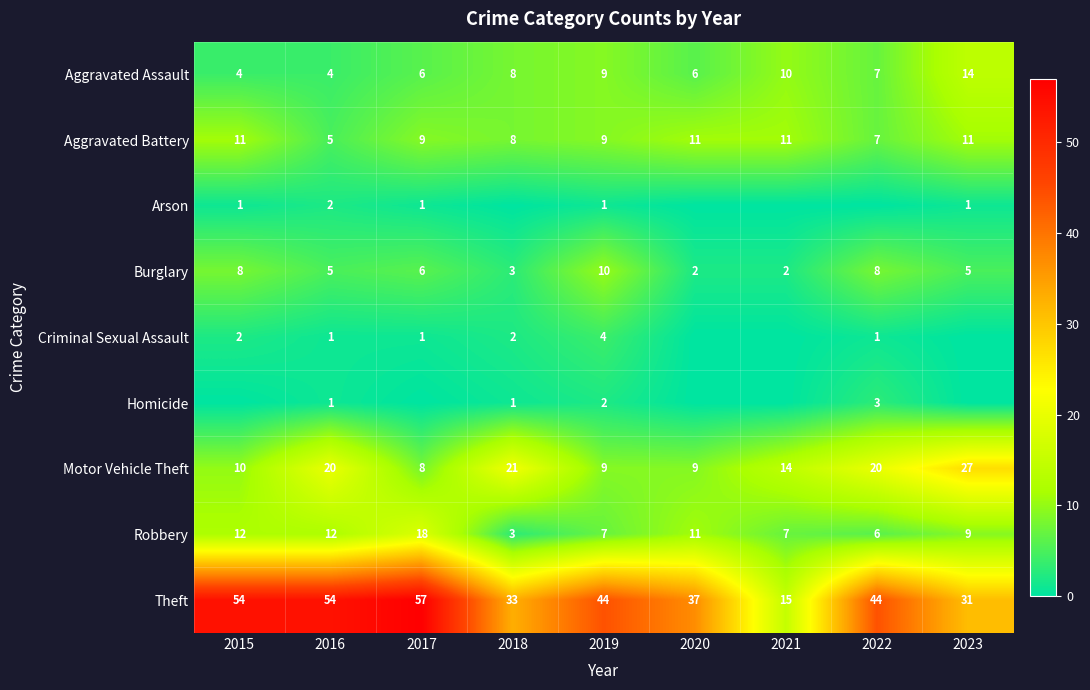

Rank the series at 2018 from highest to lowest value.

Theft, Motor Vehicle Theft, Aggravated Assault, Aggravated Battery, Burglary, Robbery, Criminal Sexual Assault, Homicide, Arson